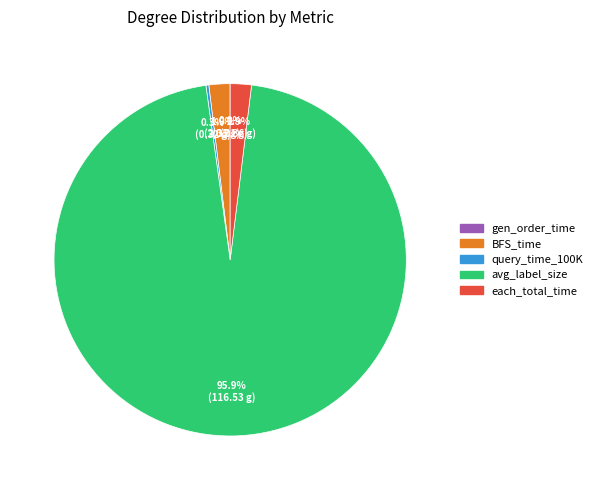

What portion of the pie excludes each_total_time?

98.1%